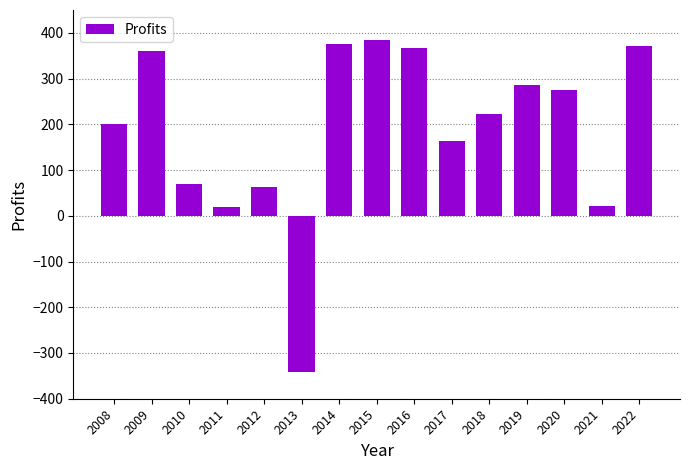

What is the maximum value shown in the chart?

384.5